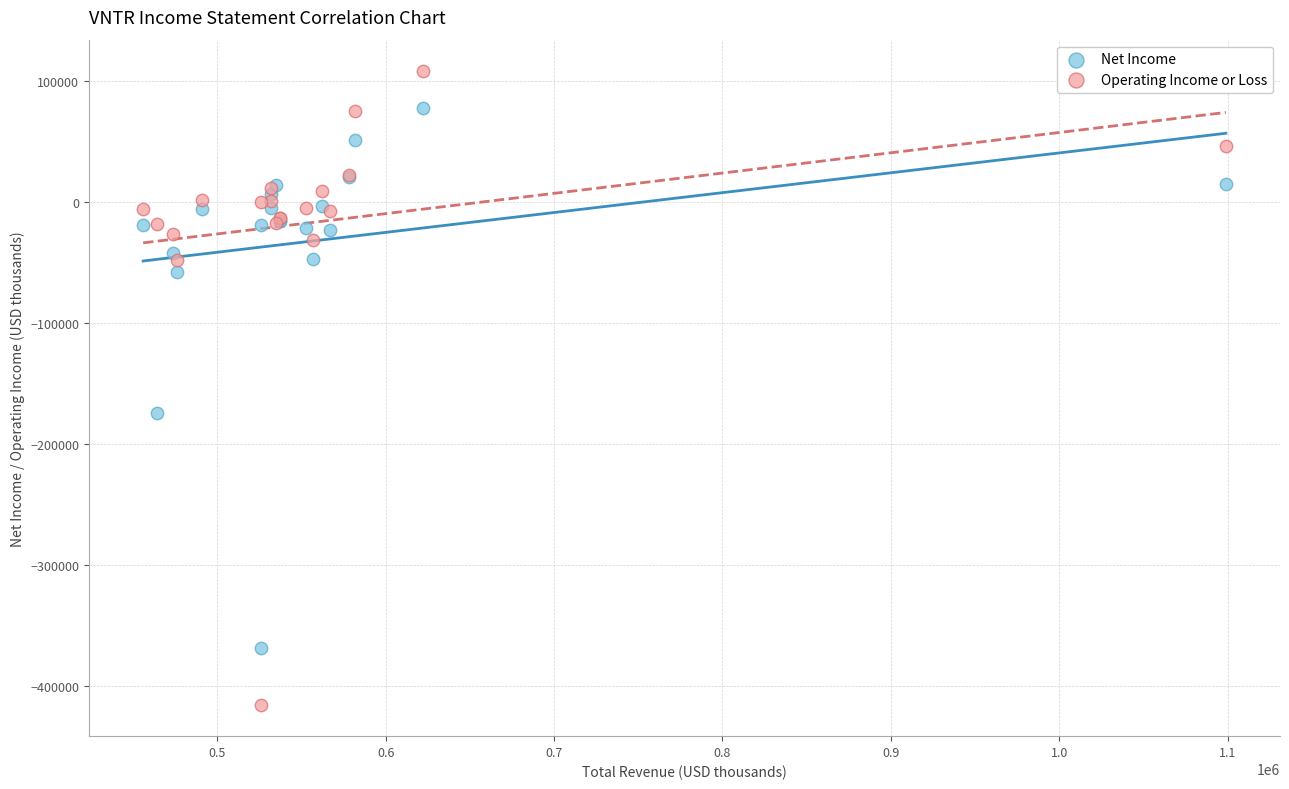

Which series reaches the minimum Y coordinate?

Operating Income or Loss